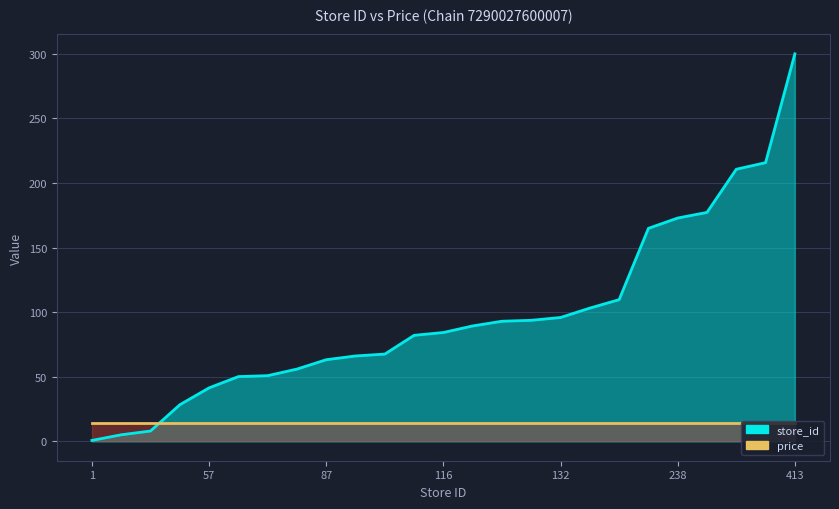

What is the change in value from 91 to 132?

+29.8